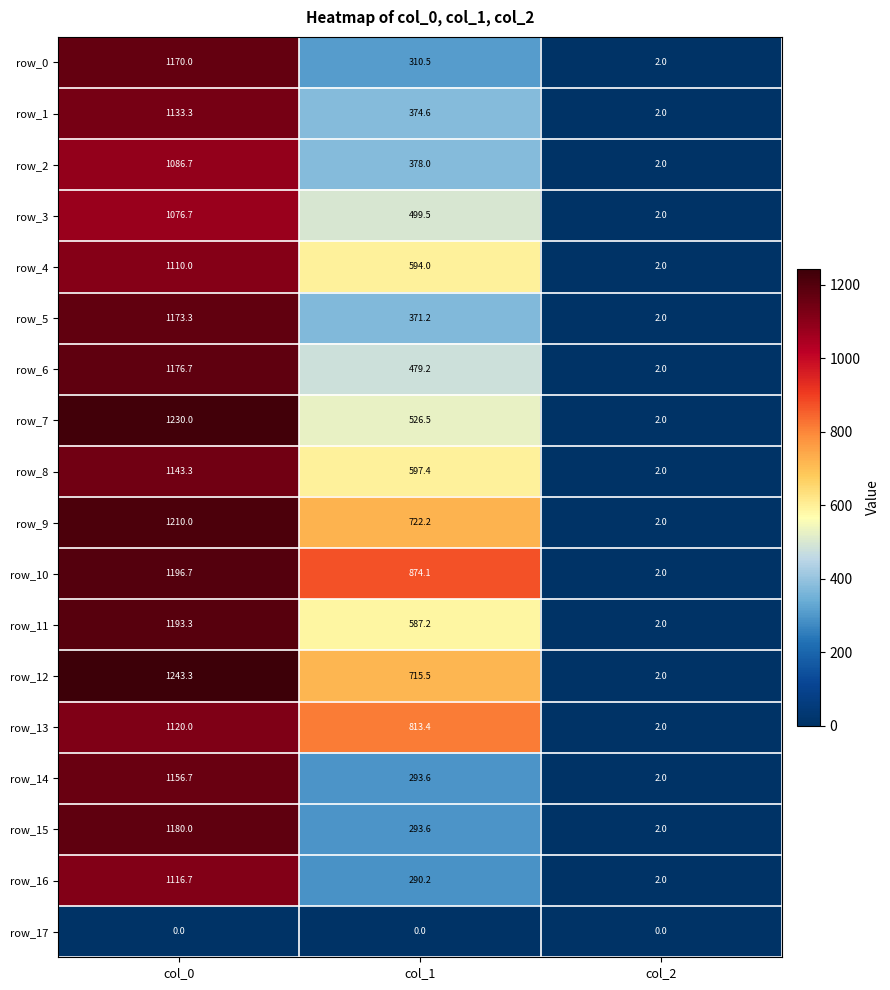

Where does the row_16 series first go above 290?

col_0